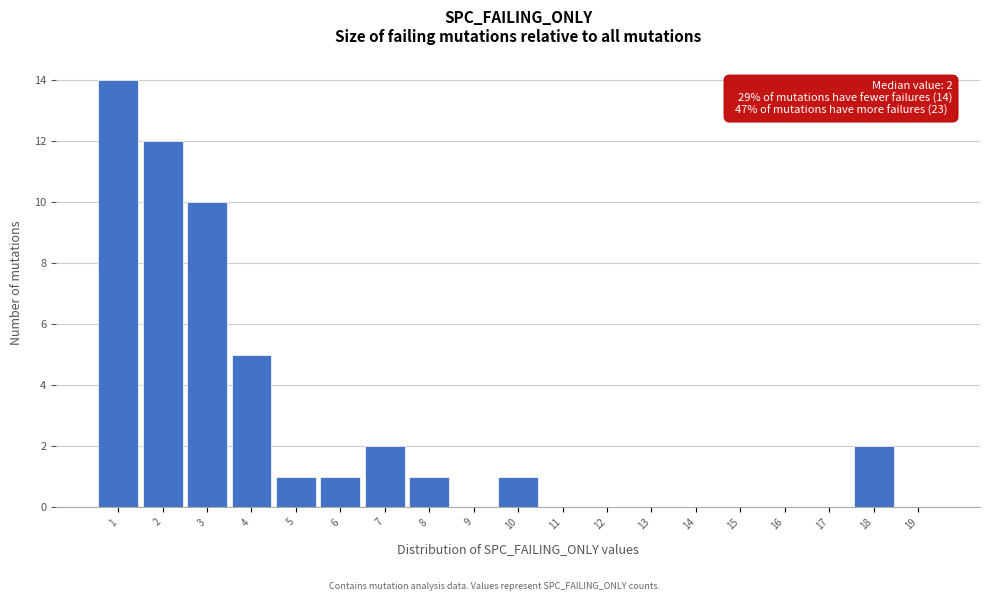

Reading left to right, transcribe all the data shown in this chart.

1=14	2=12	3=10	4=5	5=1	6=1	7=2	8=1	9=0	10=1	11=0	12=0	13=0	14=0	15=0	16=0	17=0	18=2	19=0